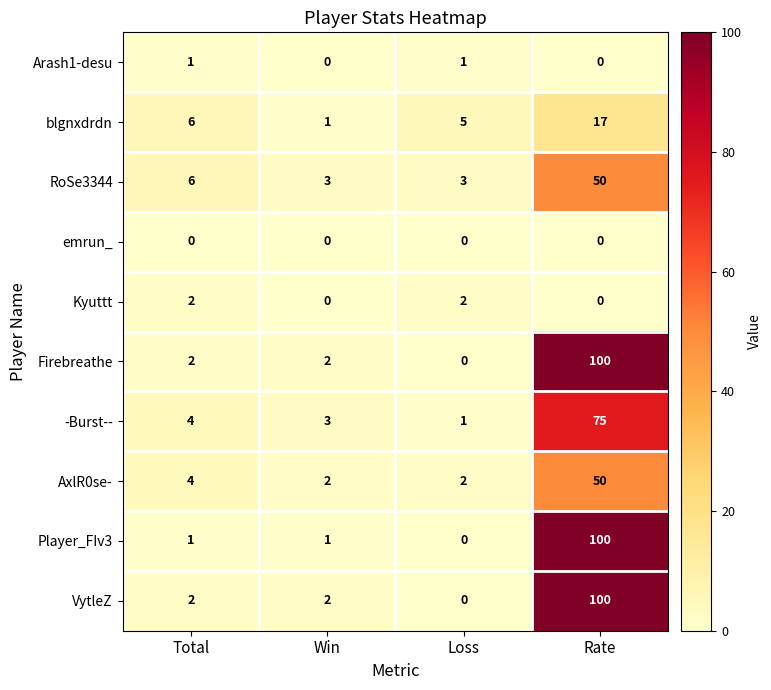

The value of blgnxdrdn at Loss is 5. True or false?

True